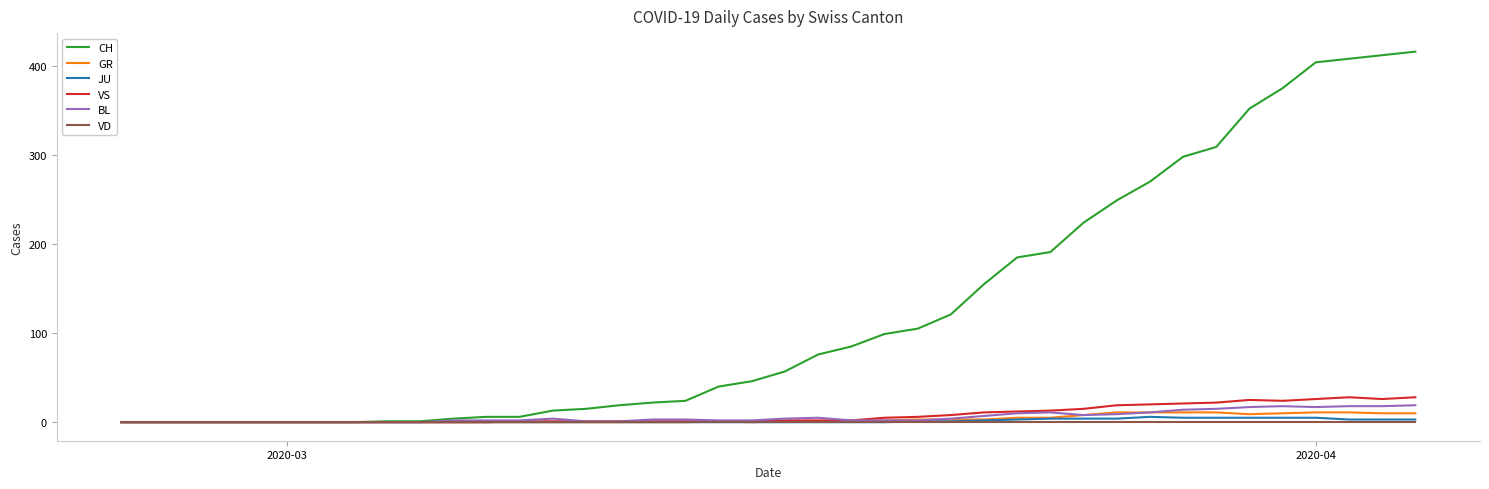

Which series has the largest total across all categories?

CH